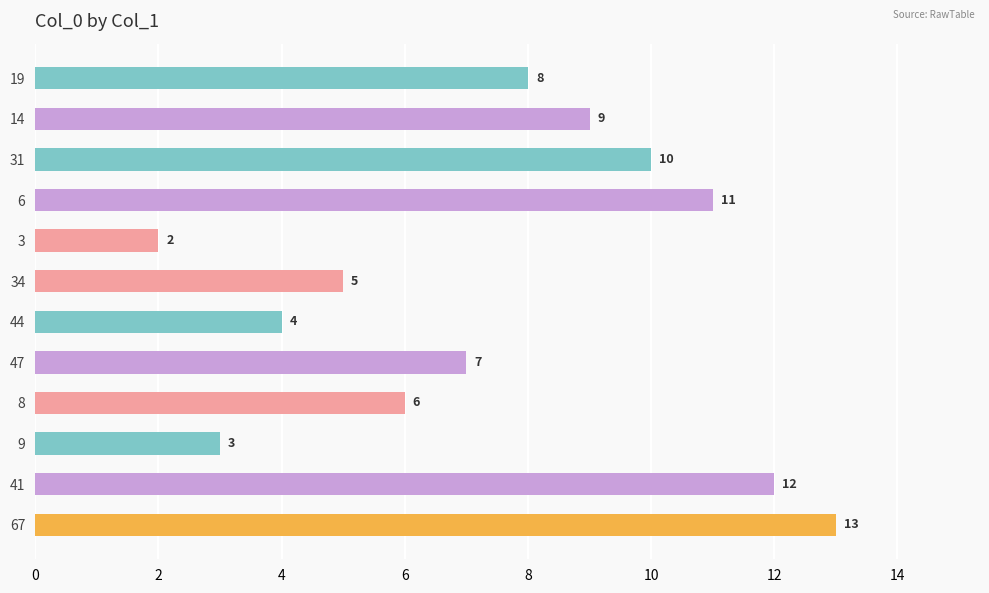

What value does the data have at 41?

12.0